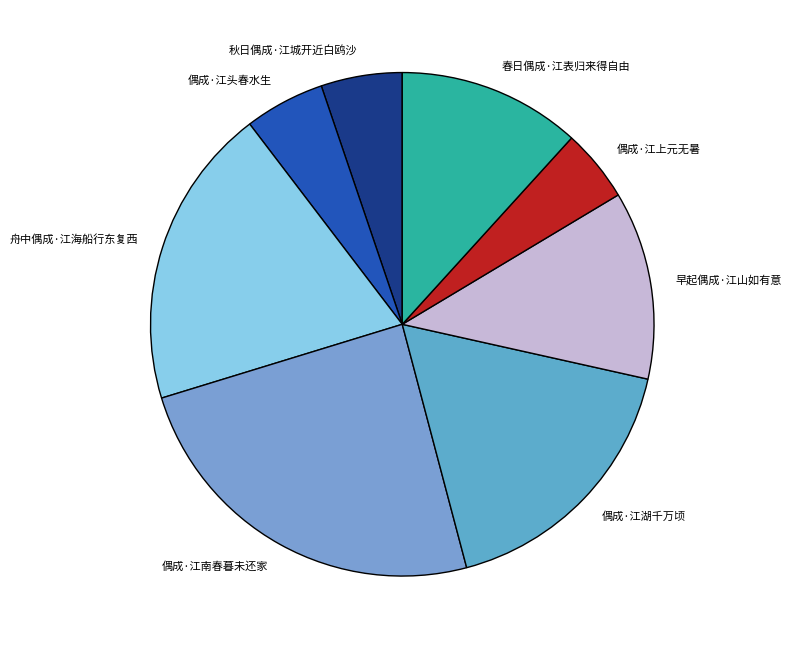

How many slices are in this pie chart?

8